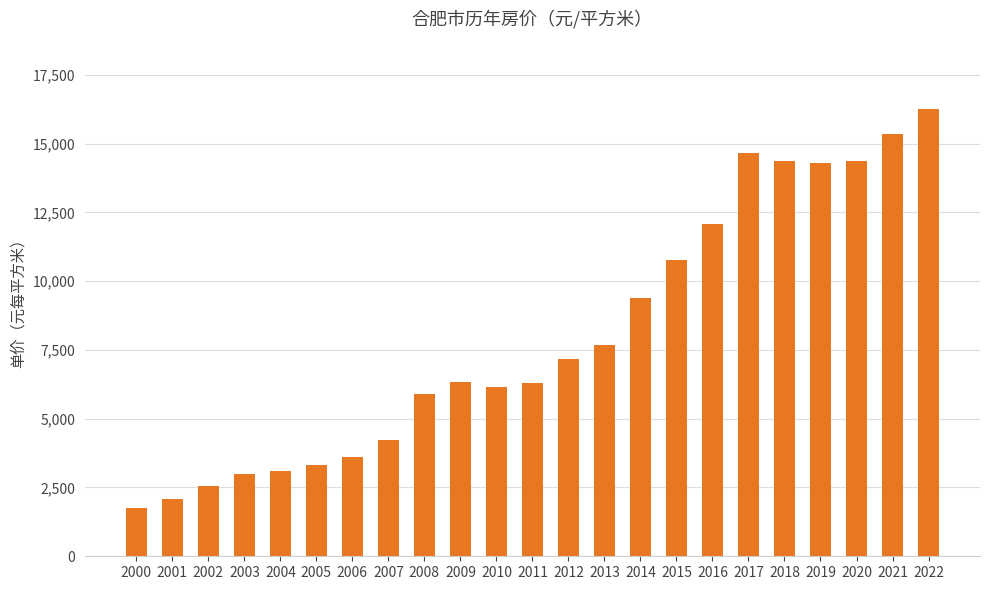

The chart shows a value of 7941.7 at 2019. True or false?

False